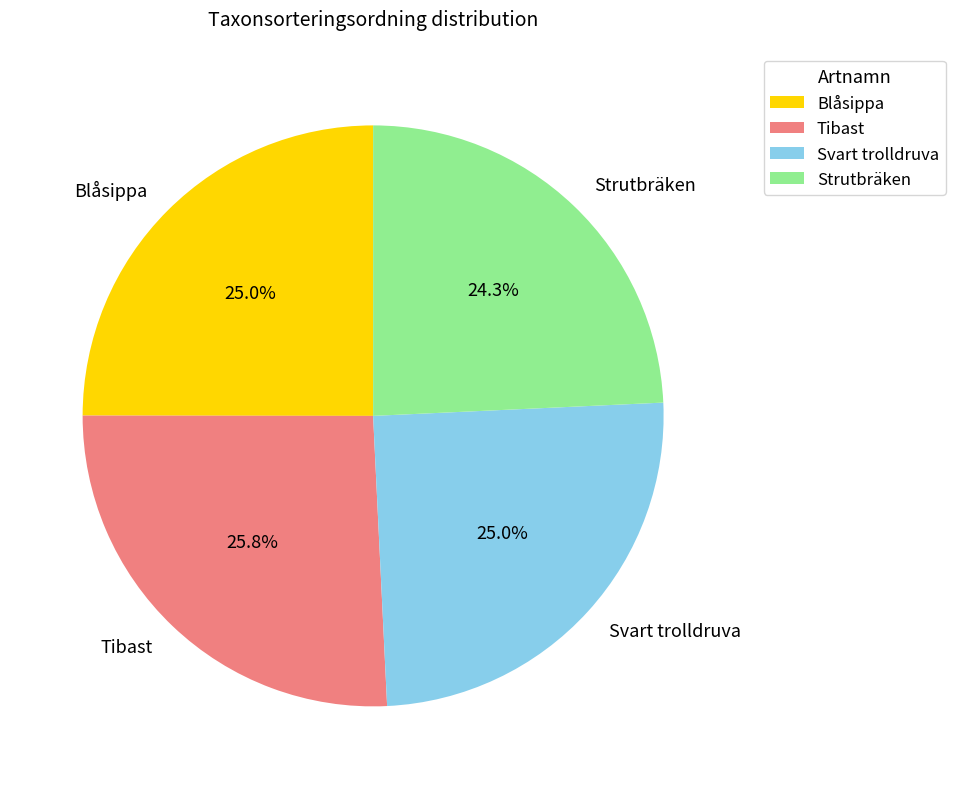

What is the ratio of the value at Tibast to the value at Strutbräken?

1.1